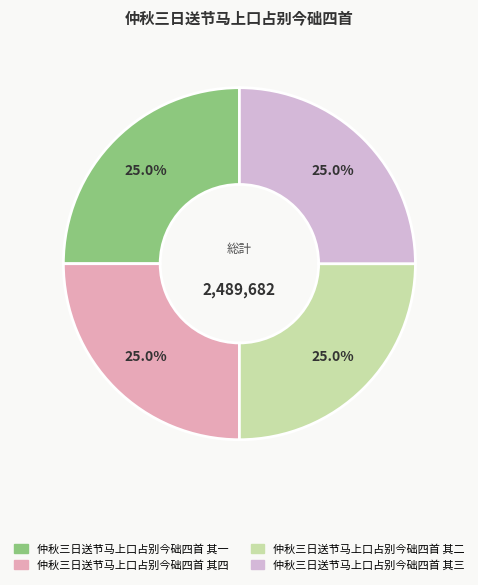

Combined, what portion of the pie is 仲秋三日送节马上口占别今础四首 其四 and 仲秋三日送节马上口占别今础四首 其二?

50.0%